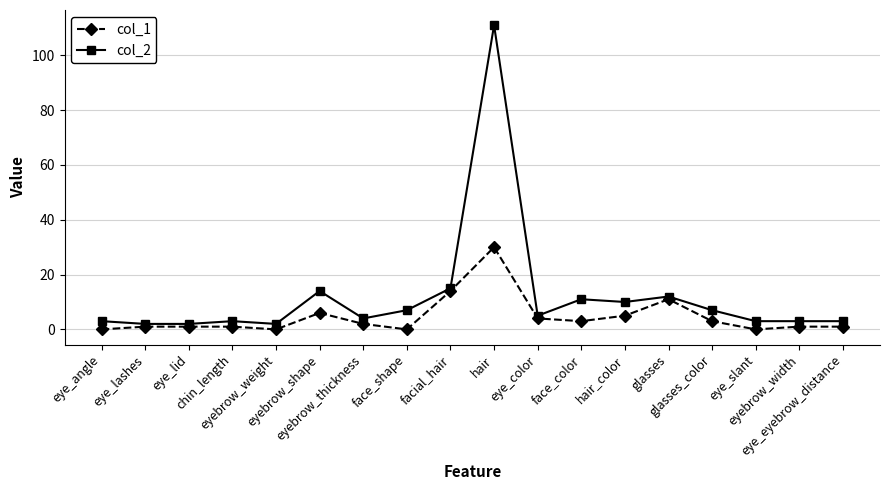

Does the chart display data point markers on the line(s)?

Yes